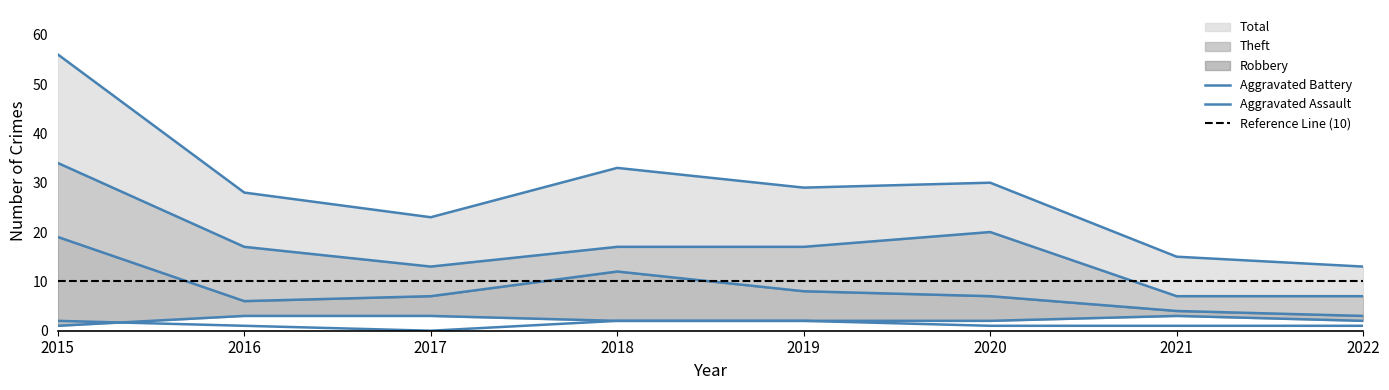

What is the difference between the second highest and minimum values in the Aggravated Battery series?

2